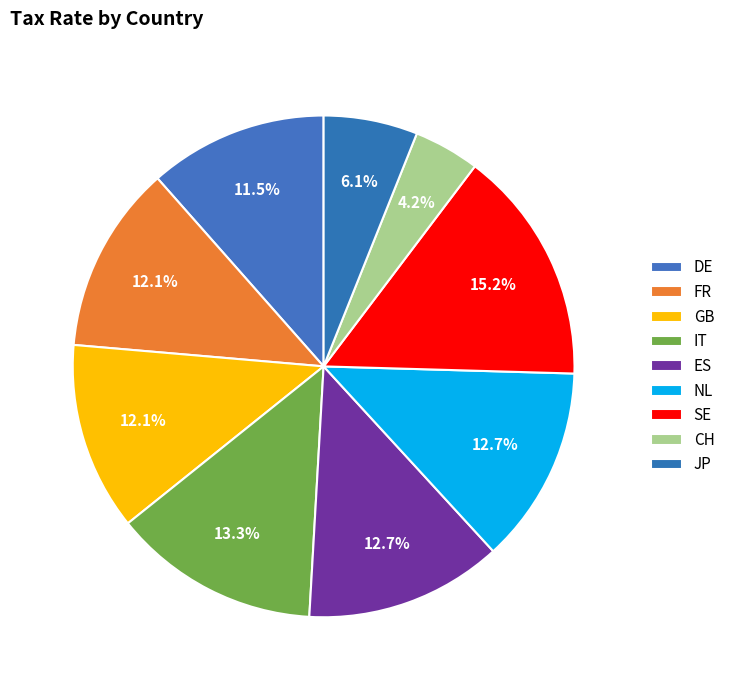

What is the total percentage of NL and CH?

17.0%